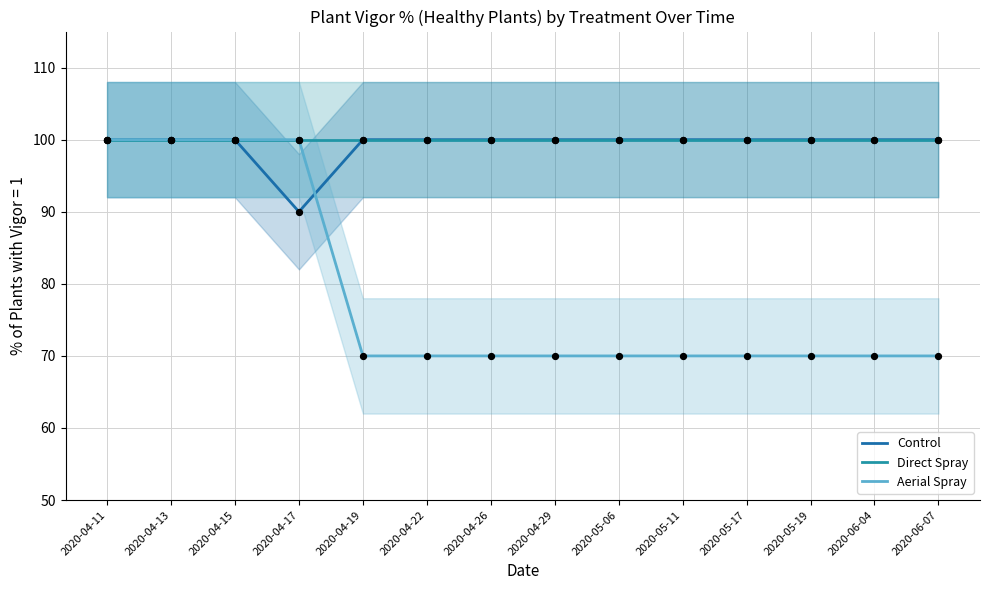

What is the total value across all series at 2020-04-13?

300